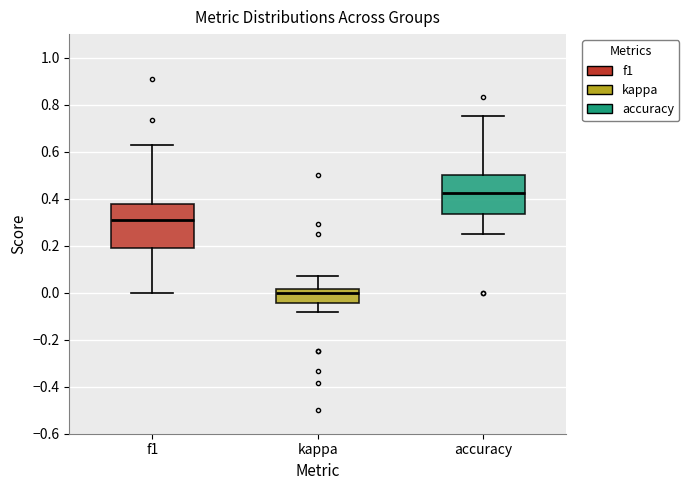

Where is the upper edge of the box for accuracy on the y-axis? The values are not printed on the chart, so give them approximately, as read against the axis.

0.50